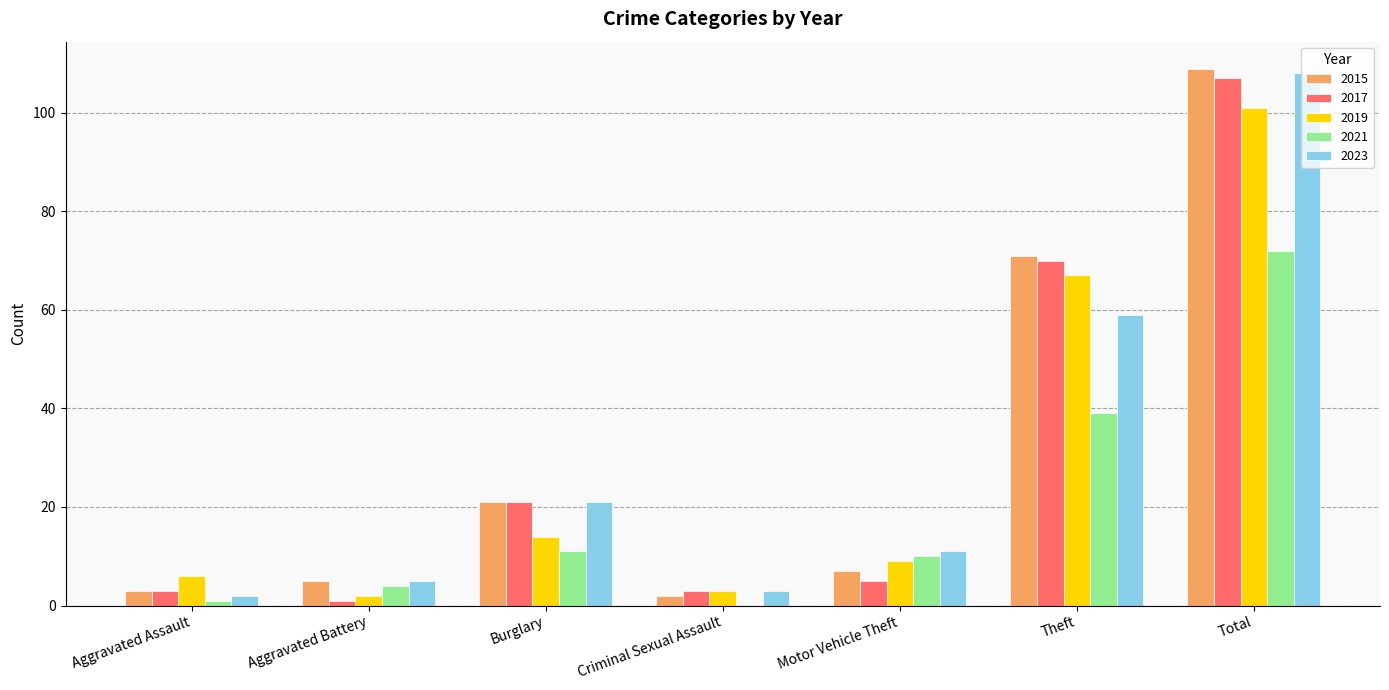

What is the maximum value for 2021?

72